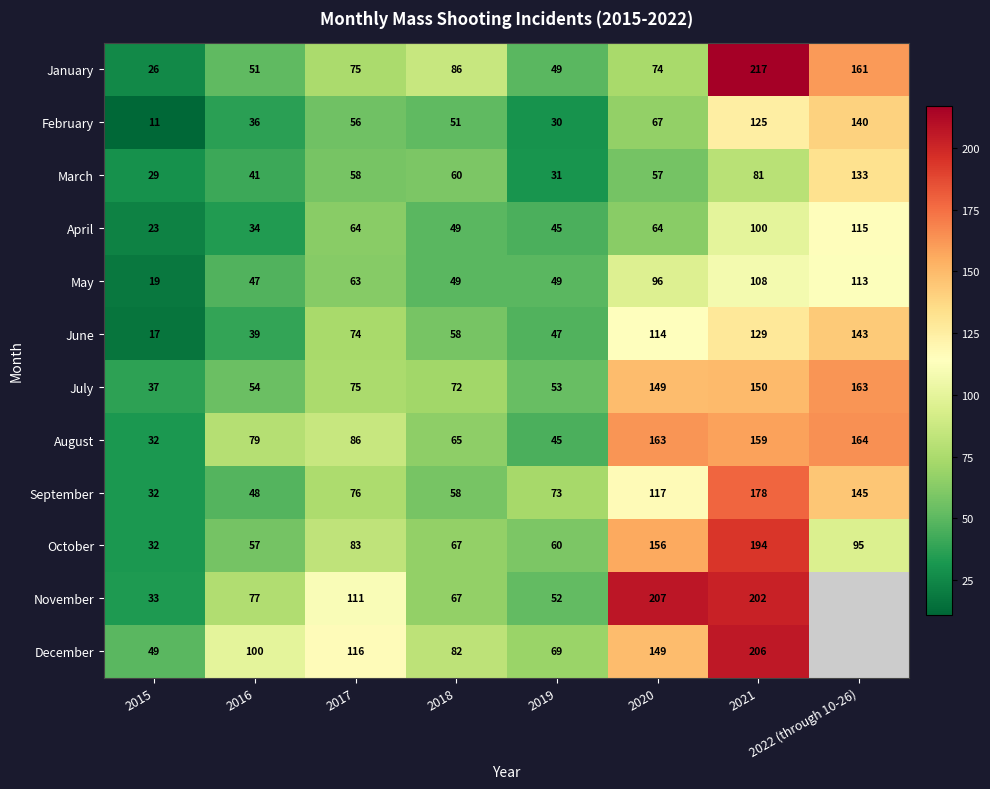

What is the average value of the September series?

91